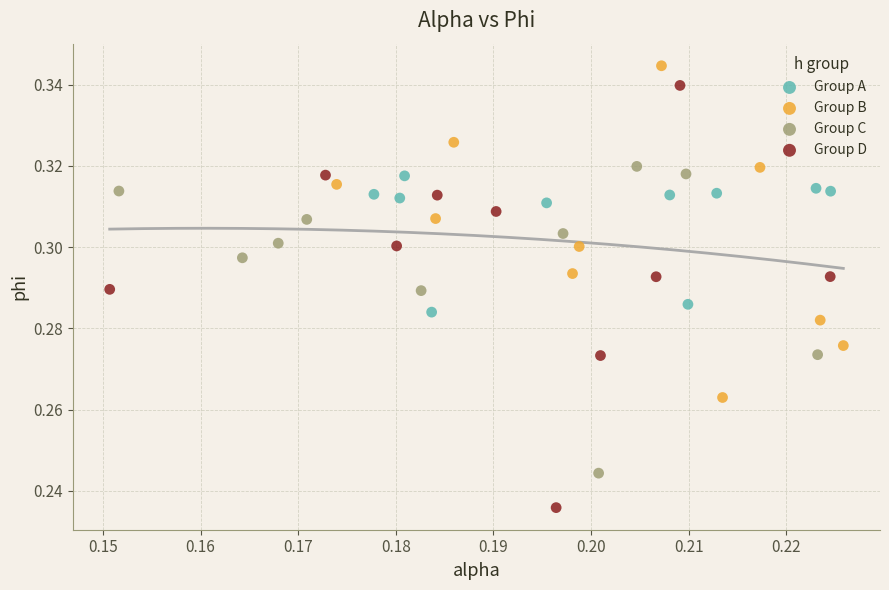

Which series has the largest Y range (max minus min)?

Group D